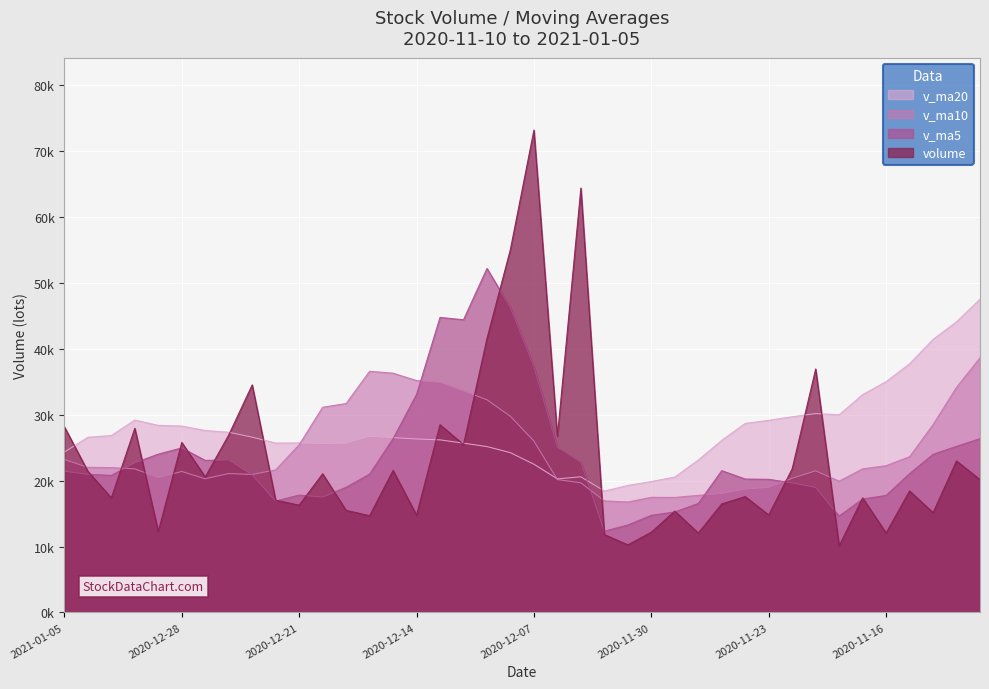

At which label does v_ma5 first exceed 21072?

2021-01-05